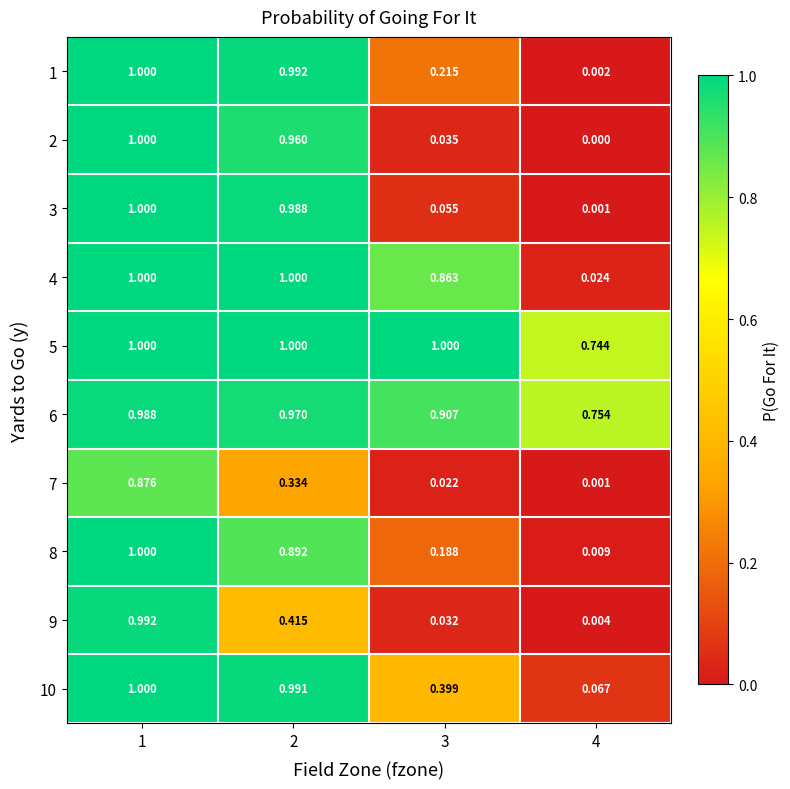

Is the value of 6 at 3 greater than the value of 1 at 1?

No